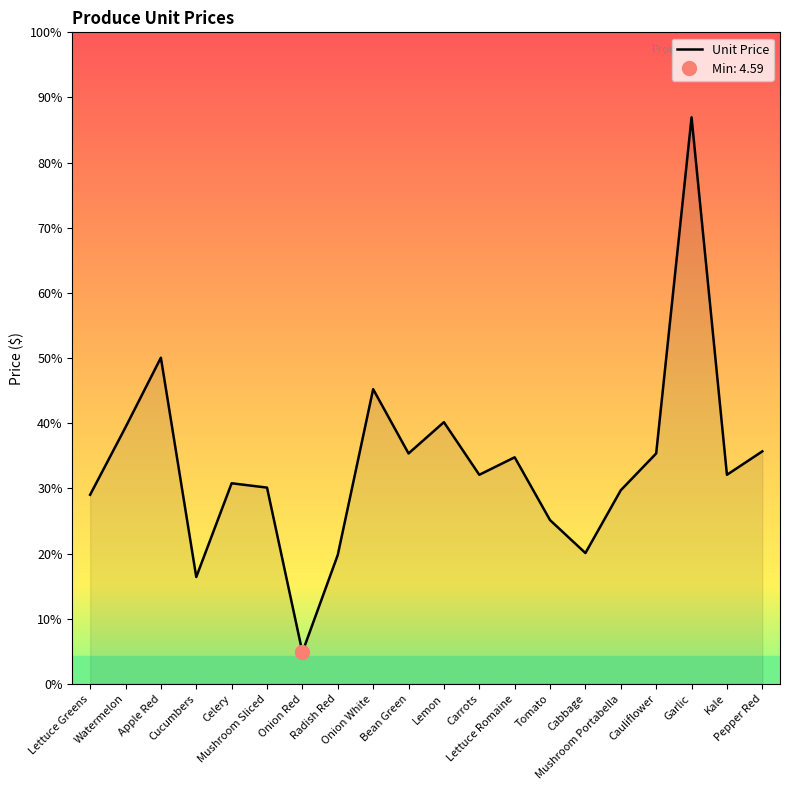

What is the label of the 17th point from the left?

Cauliflower